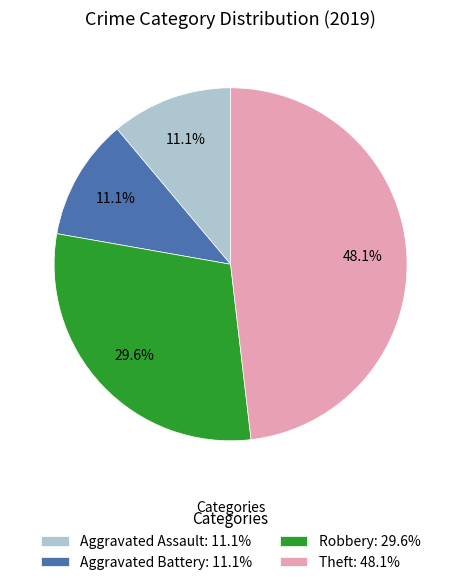

What is the ratio of the value at Theft: 48.1% to the value at Aggravated Assault: 11.1%?

4.3